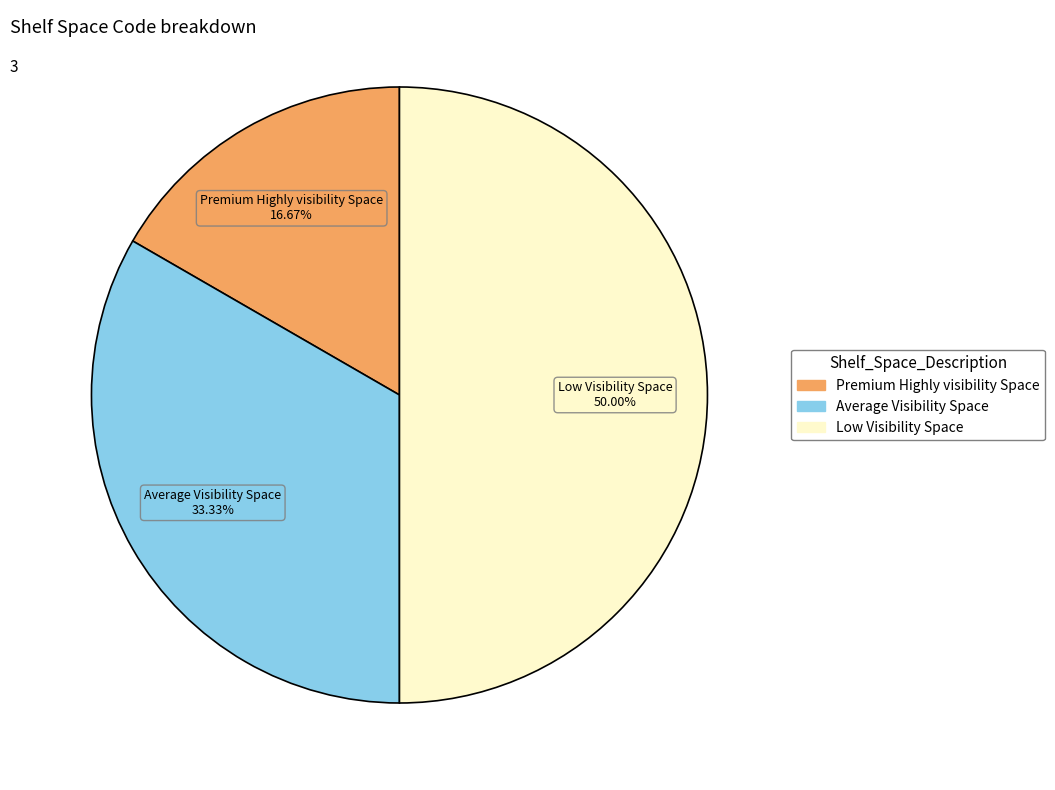

What percentage is the Average Visibility Space slice, to the nearest percent?

33%